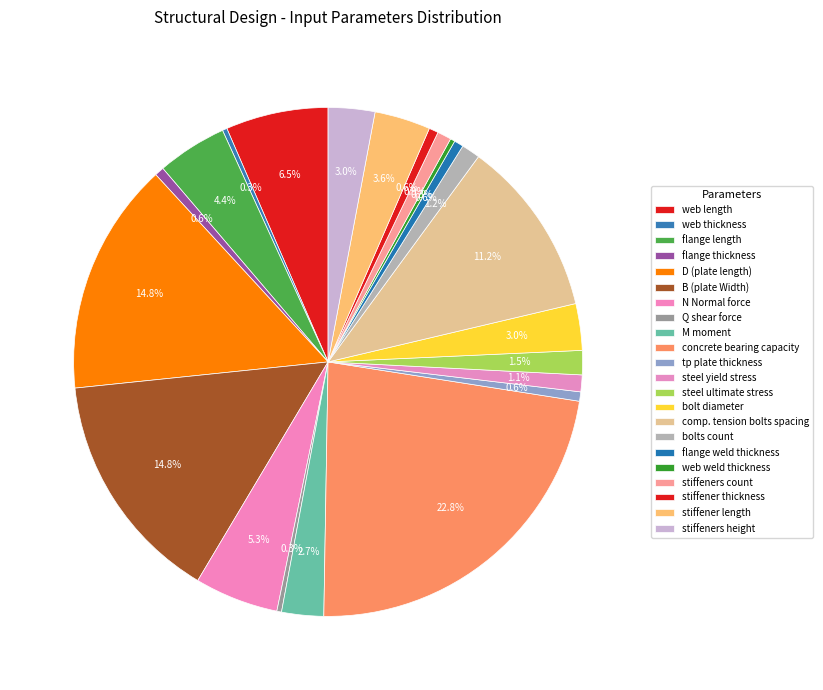

What percentage is the tp plate thickness slice, to the nearest percent?

1%